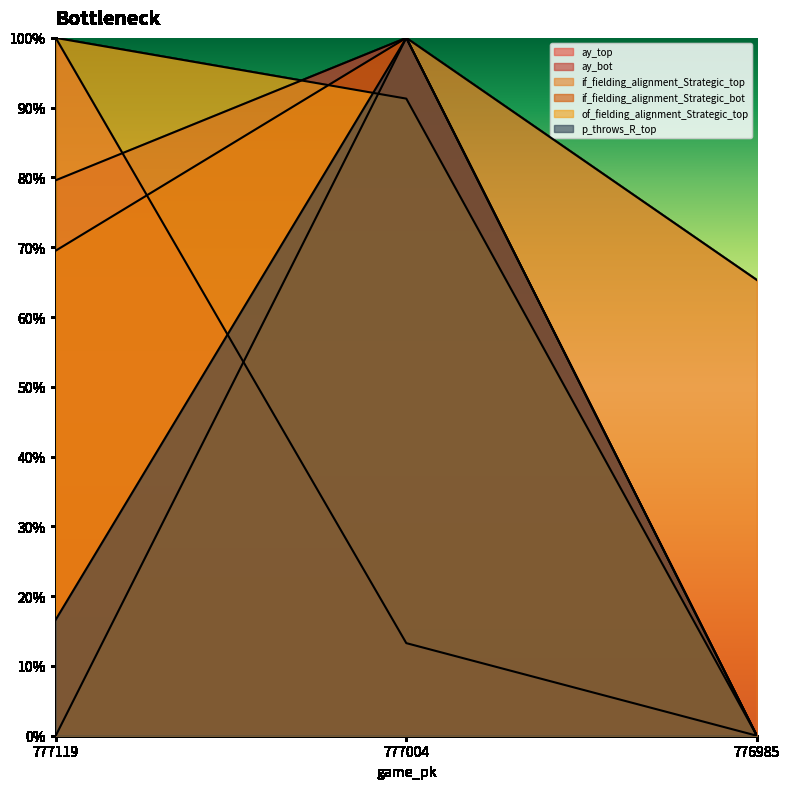

What are all the series names shown in the legend?

ay_top, ay_bot, if_fielding_alignment_Strategic_top, if_fielding_alignment_Strategic_bot, of_fielding_alignment_Strategic_top, p_throws_R_top